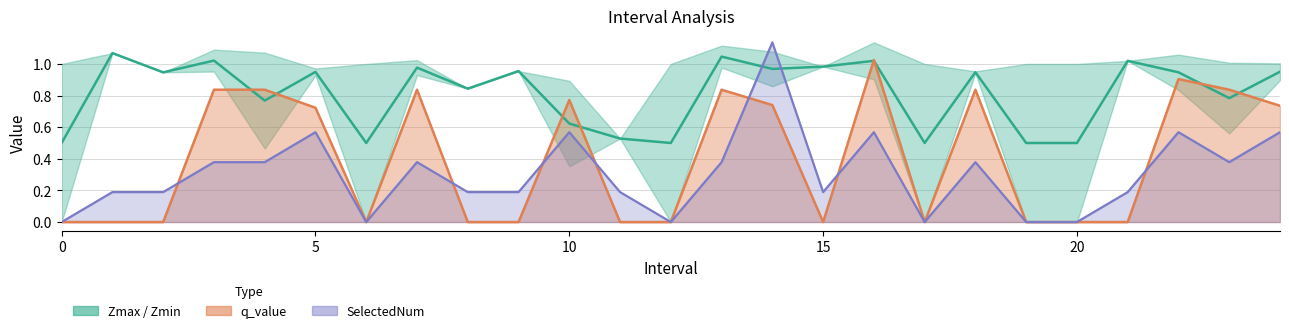

What is the sum of all Zmax_Zmin mid values?

20.3